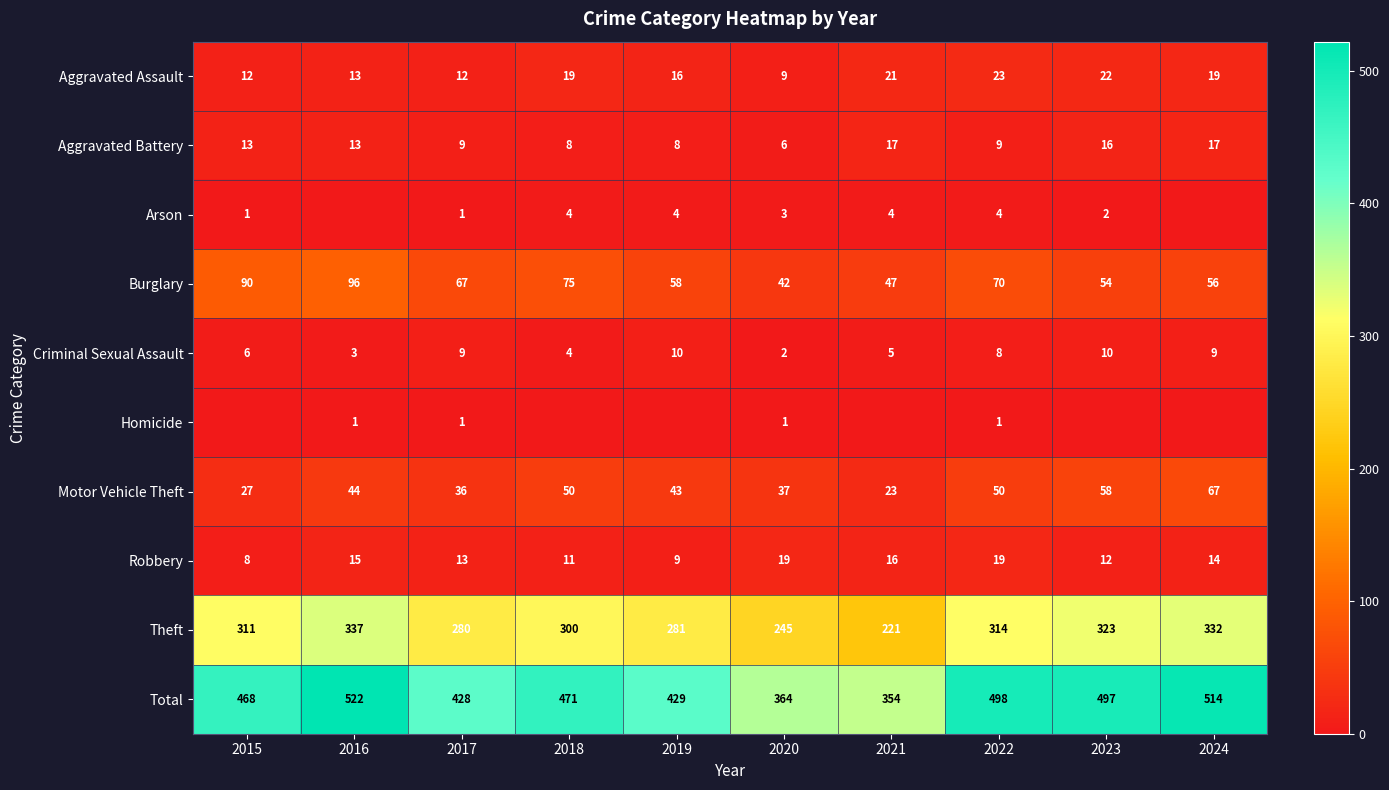

At which label is Aggravated Assault closest to 16?

2019